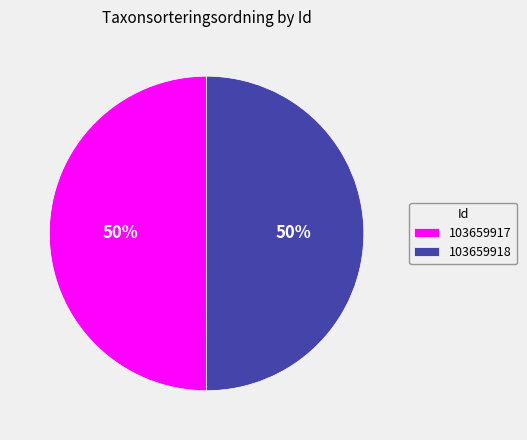

To the nearest percent, what portion does 103659918 represent?

50%